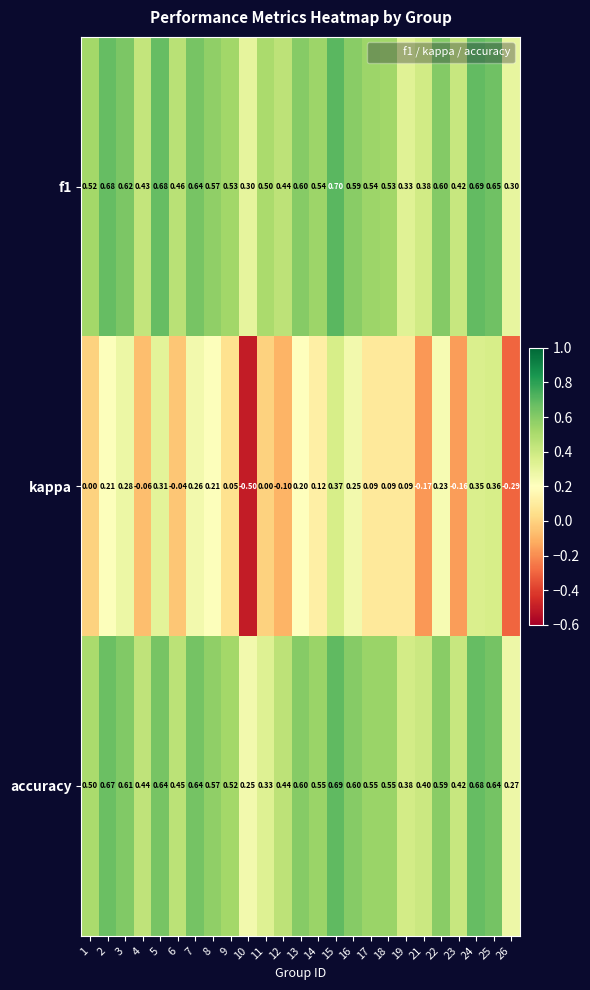

Is the value of kappa at 13 greater than the value of accuracy at 7?

No